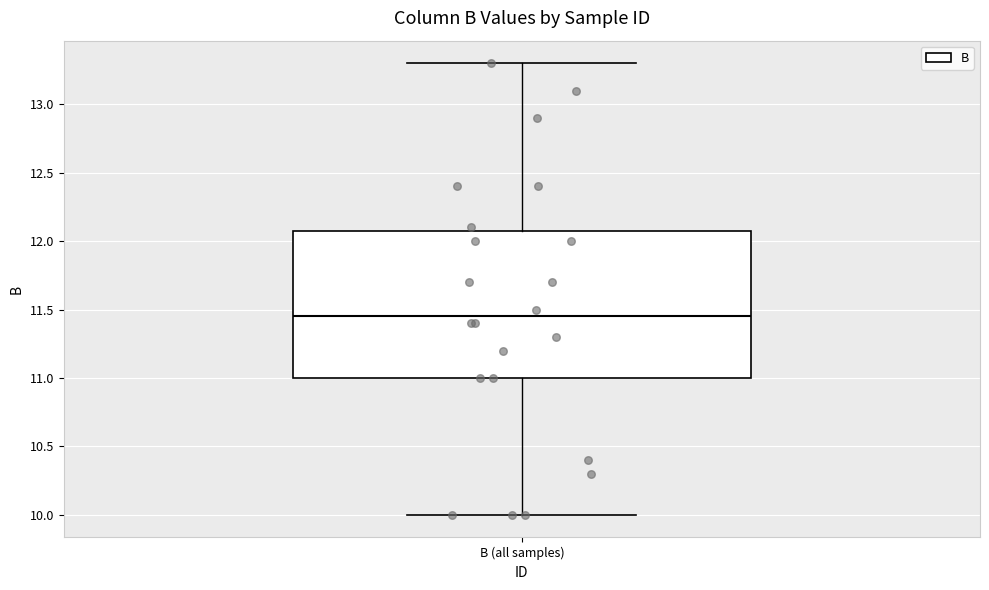

Read this box plot against the y-axis: the position of the median line, the range covered by the box, and the ends of both whiskers. The values are not printed on the chart, so give them approximately, as read against the axis.

median 11.45, box 11.00 to 12.10, whiskers 10.00 to 13.30